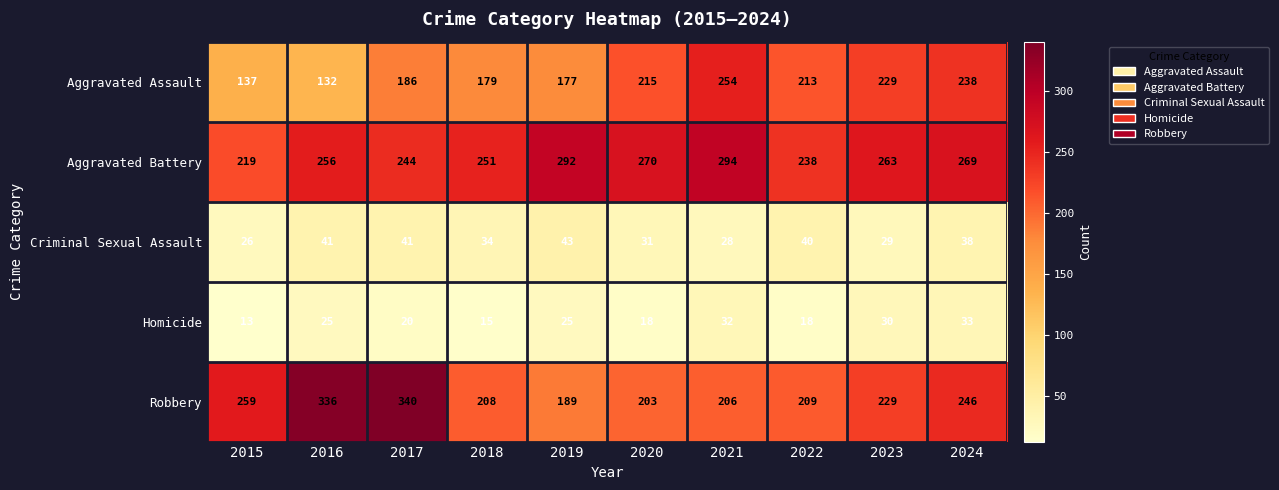

What is the difference between the second highest and minimum values in the Criminal Sexual Assault series?

15